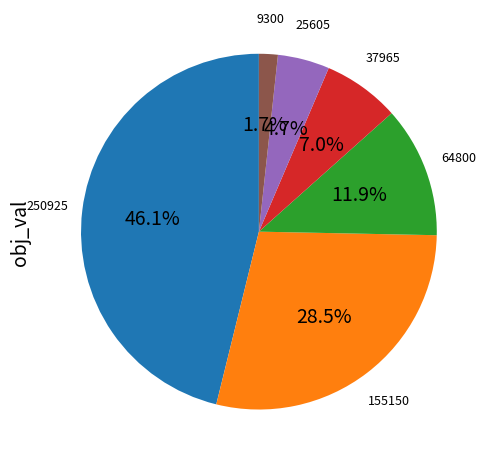

Count the number of slices in the pie.

6